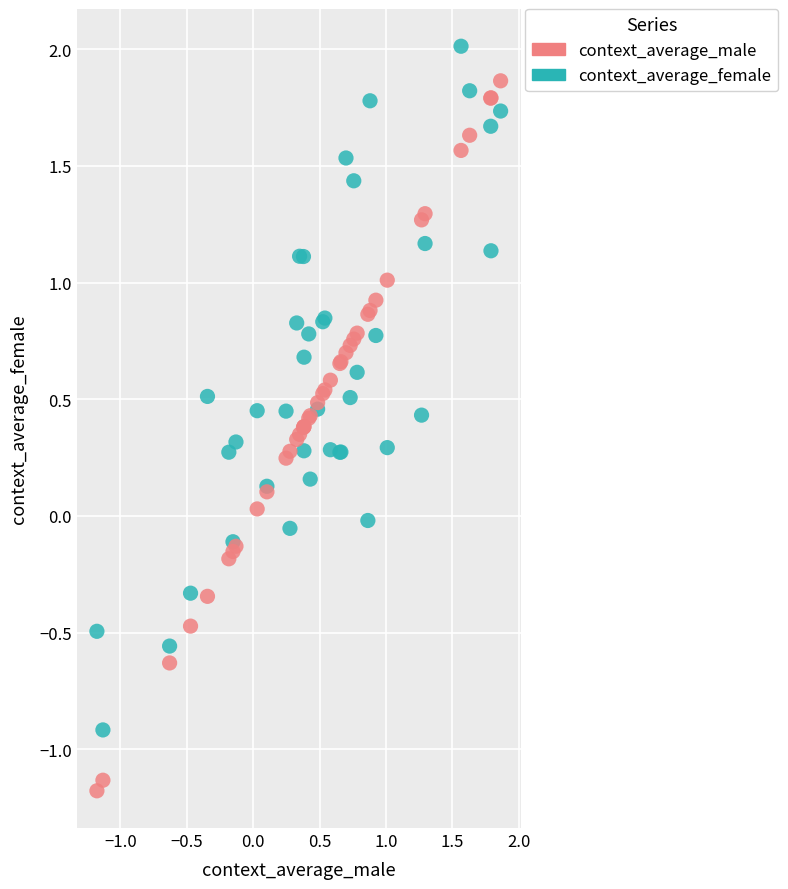

Which series contains the lowest Y value?

context_average_male